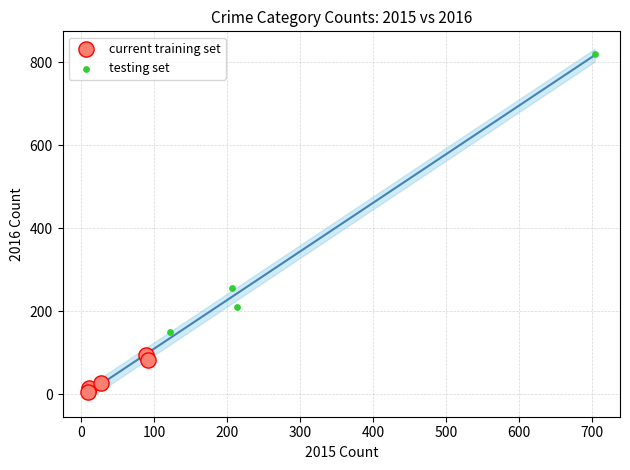

Which series reaches the maximum Y coordinate?

testing set